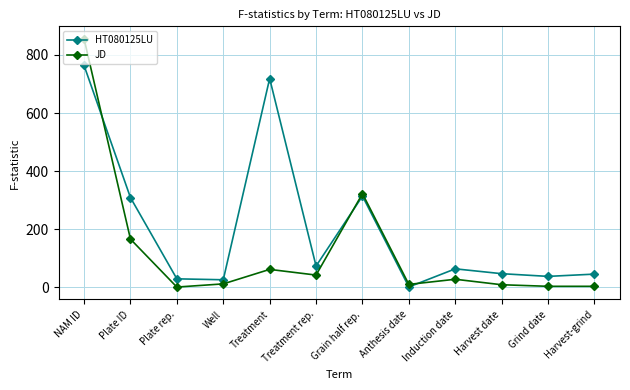

True or false: HT080125LU and JD cross at least once.

True